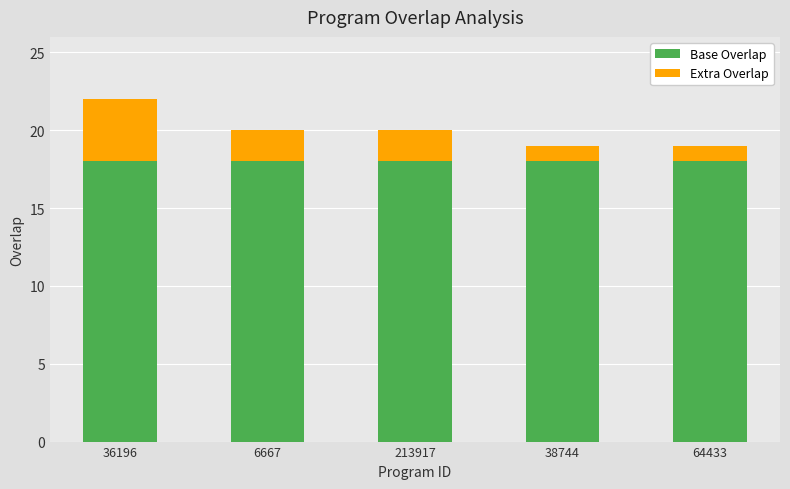

At which category is the sum across all series the highest?

36196